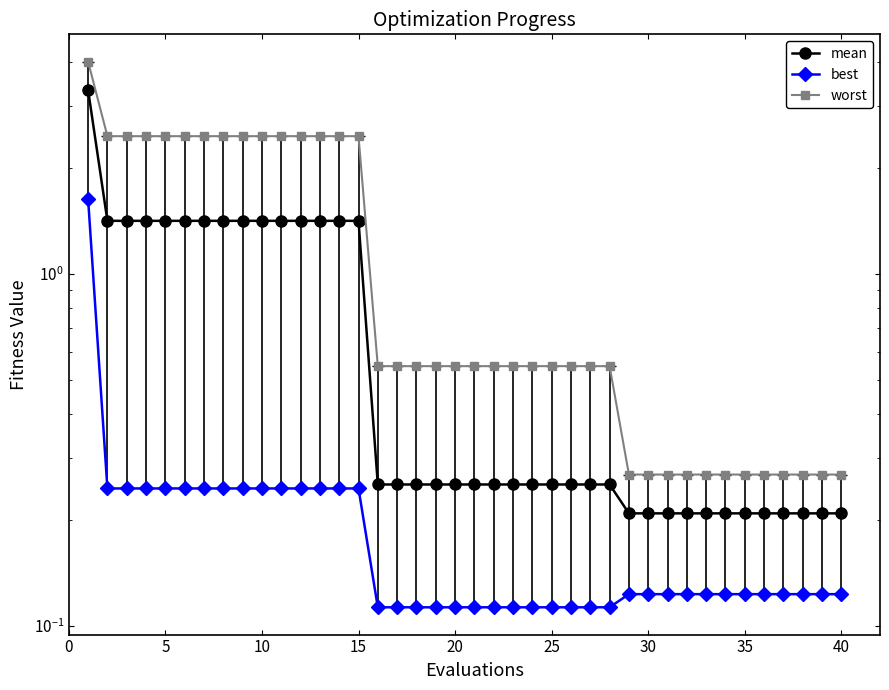

How many lines are shown in the chart?

3